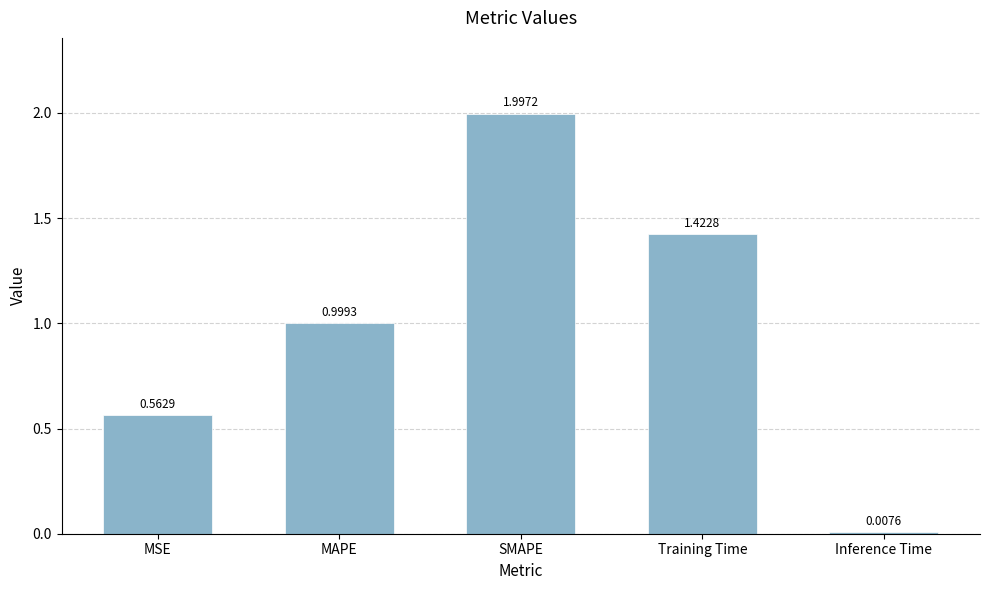

What is the label of the 4th bar from the left?

Training Time